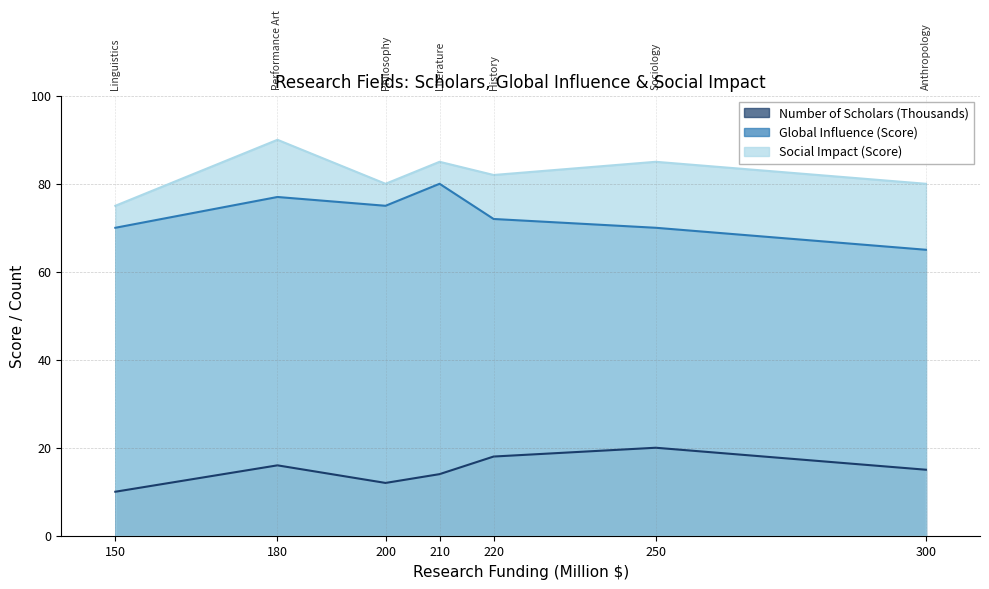

True or false: Social Impact (Score) and Global Influence (Score) cross at least once.

False